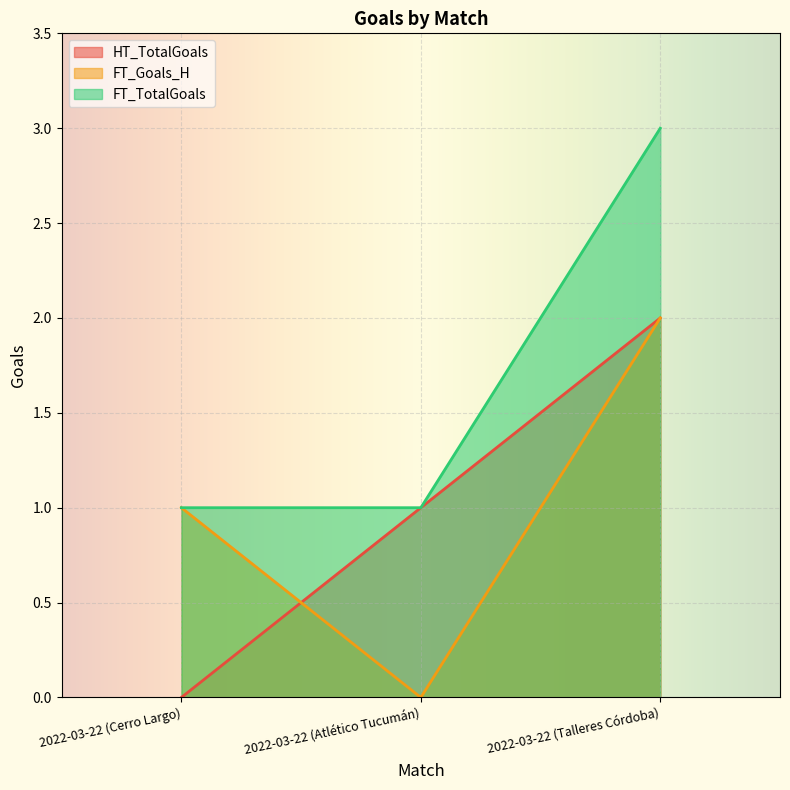

What value does the FT_Goals_H series have at 2022-03-22 (Cerro Largo)?

1